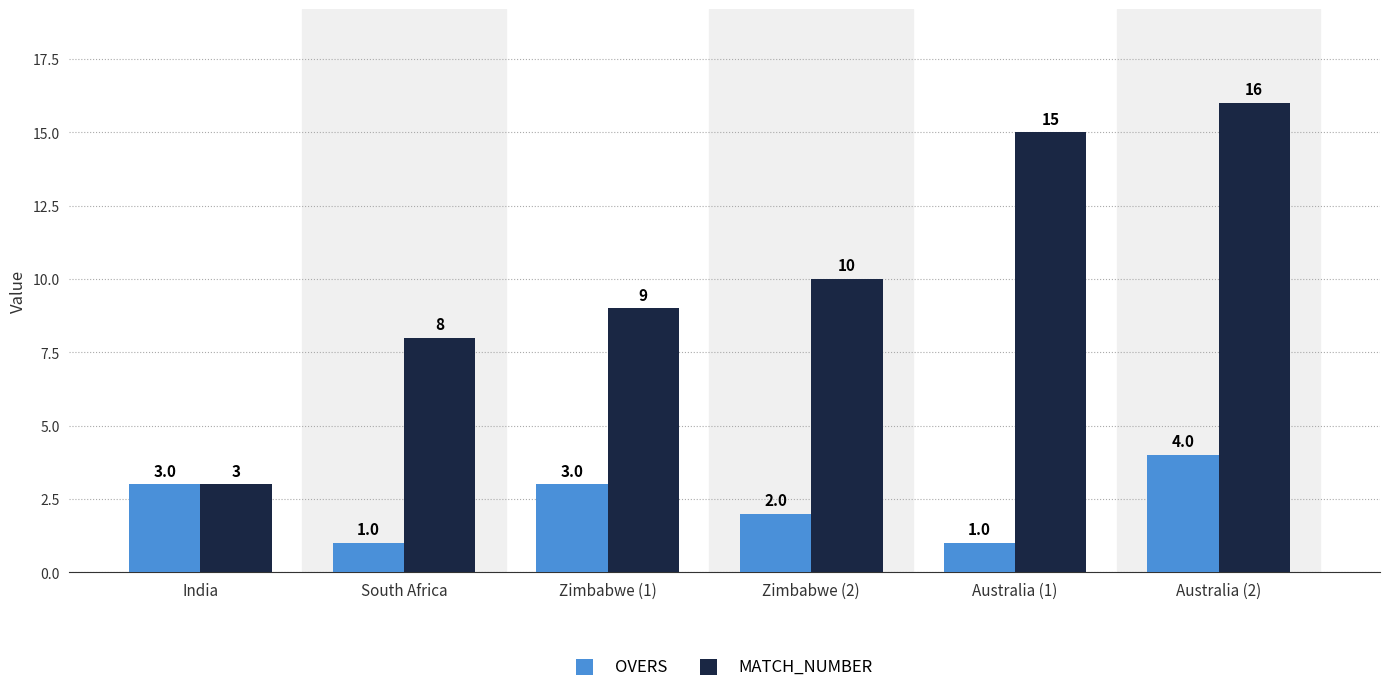

How many bars are there in total?

12